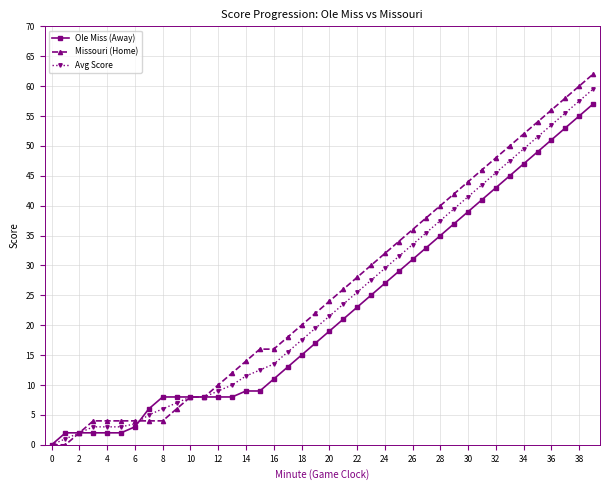

What is the greatest value displayed?

62.0